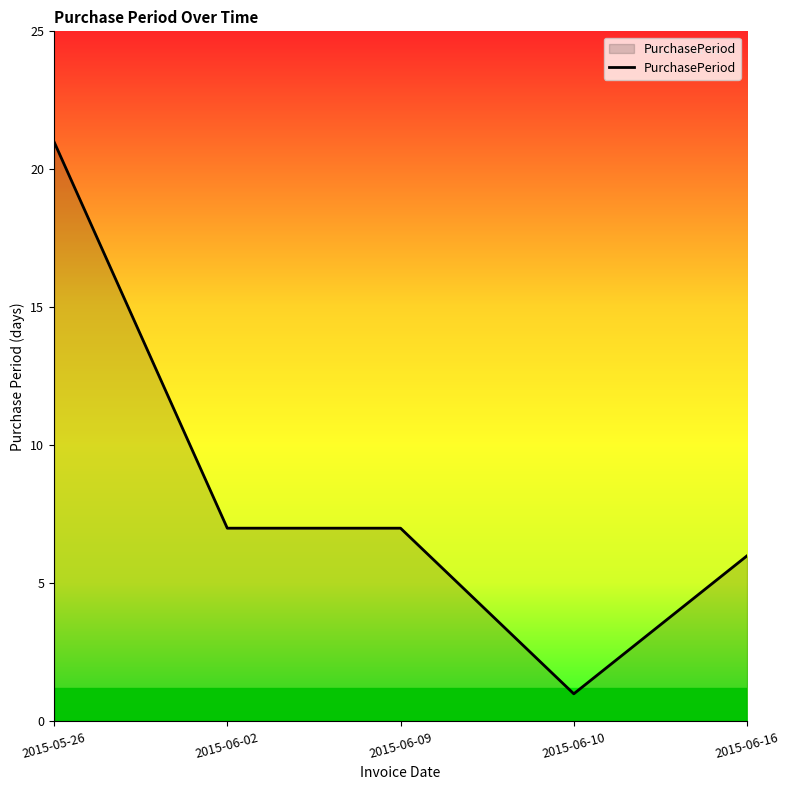

The value at 2015-06-02 is 11. True or false?

False